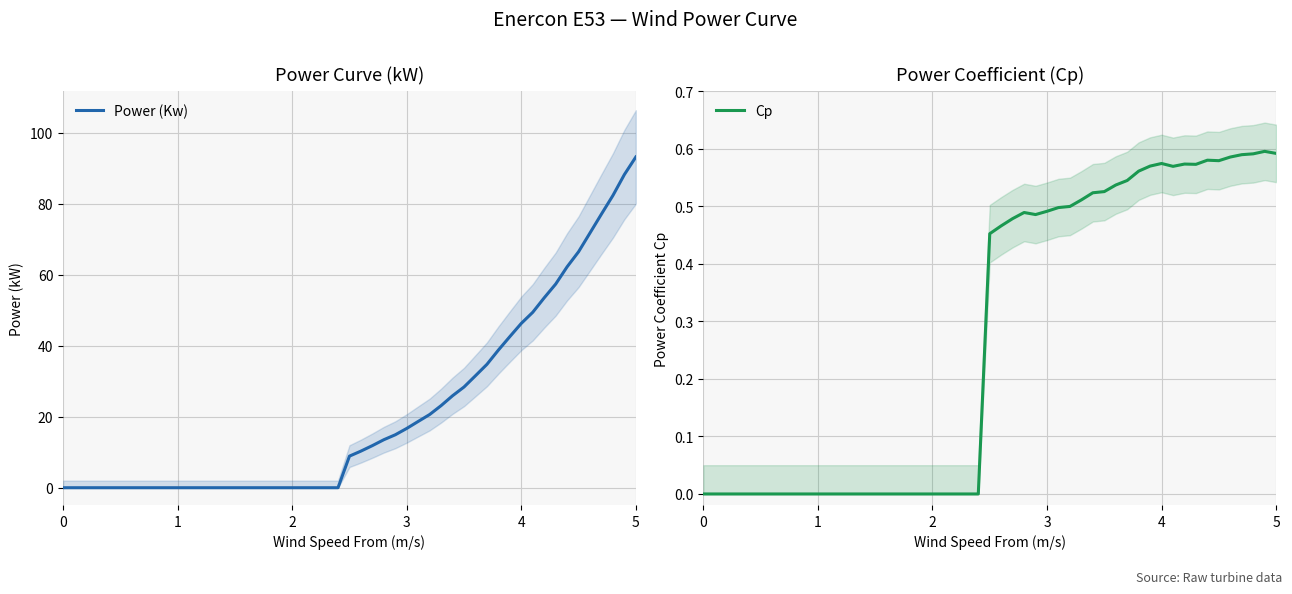

What is the maximum value for Power (Kw)?

93.2